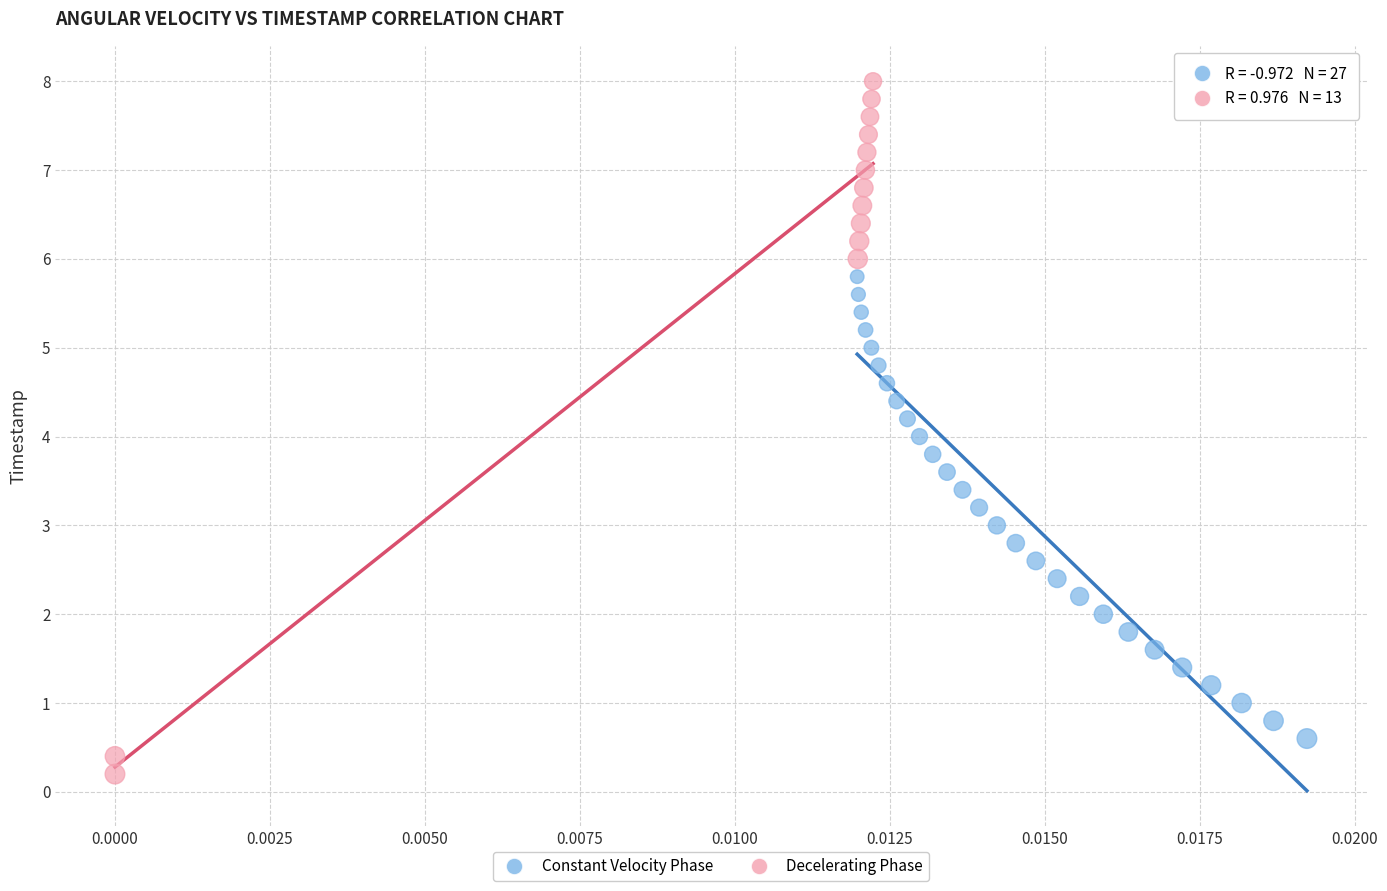

Which series contains the highest Y value?

Decelerating Phase